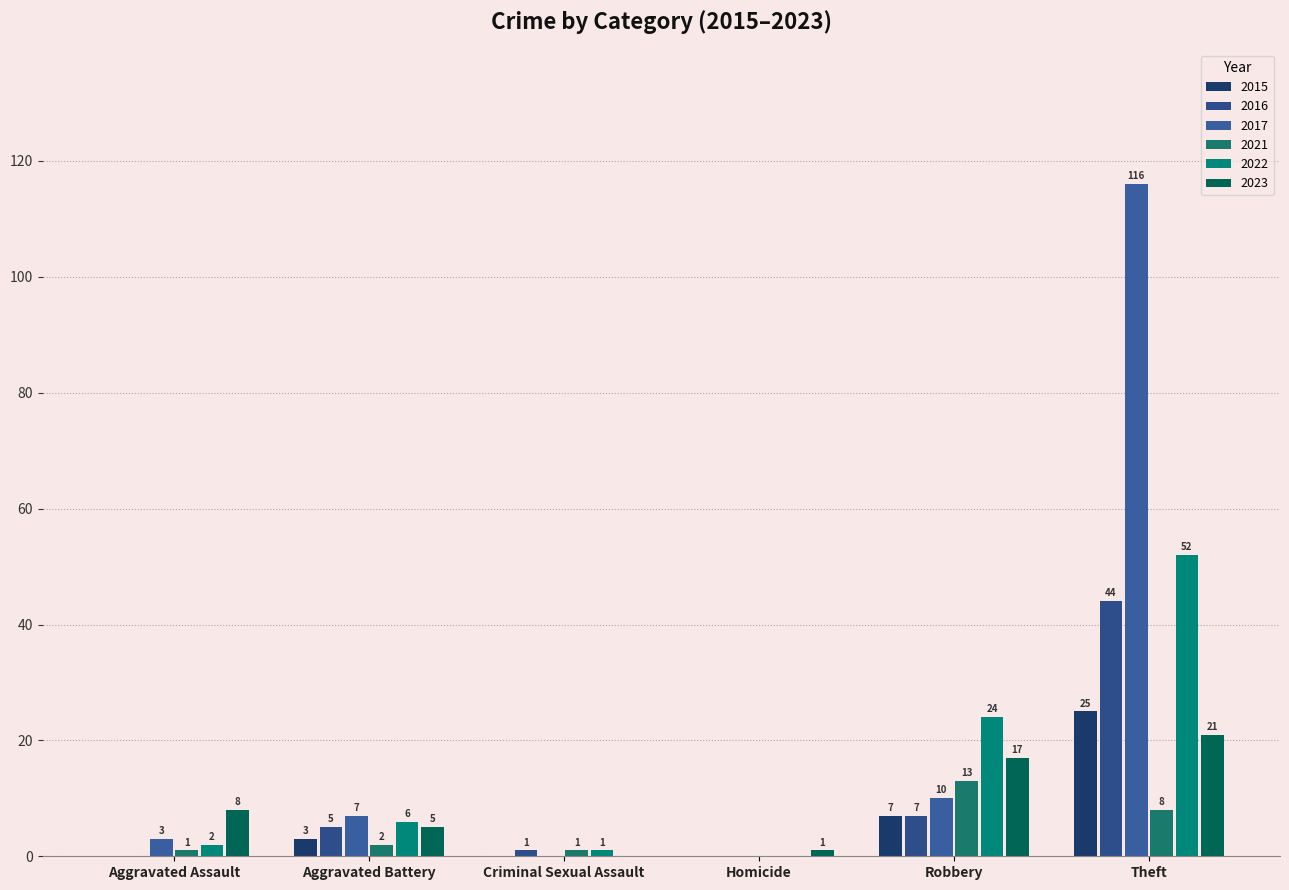

What is the average value of the 2022 series?

14